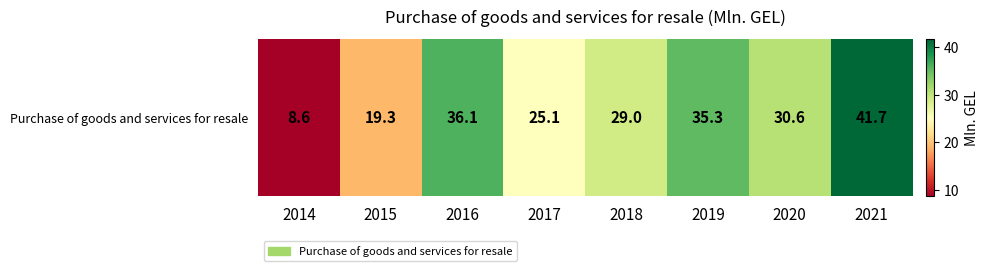

What is the ratio of the value at 2014 to the value at 2020?

0.3